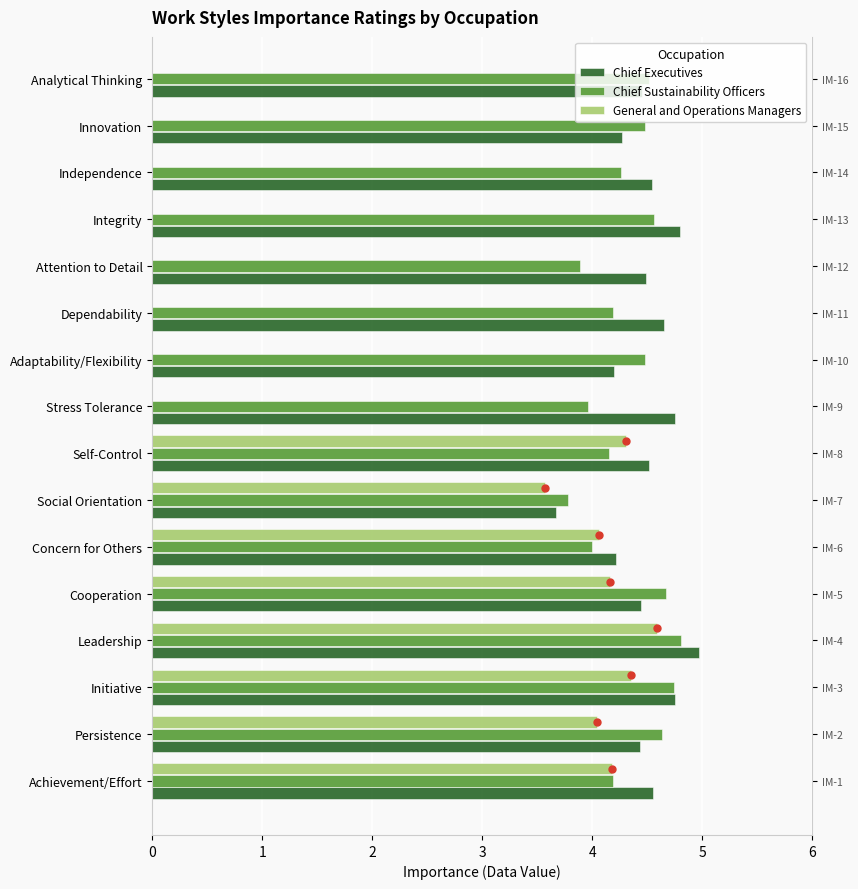

What is the value of the Chief Sustainability Officers bar at the 2nd from the left?

4.6